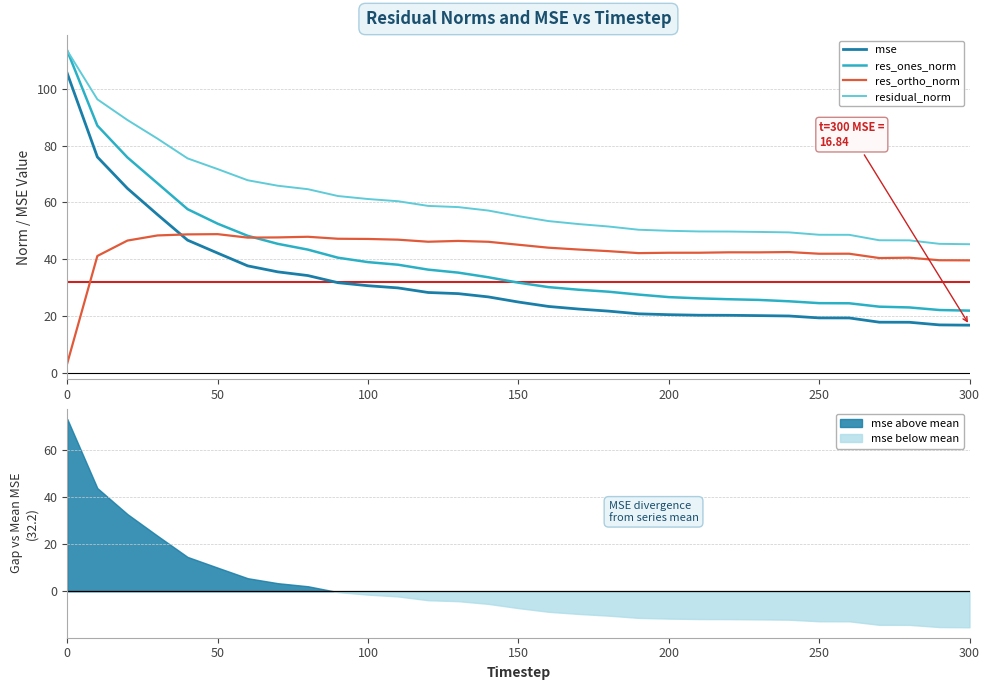

True or false: res_ones_norm and res_ortho_norm cross at least once.

True